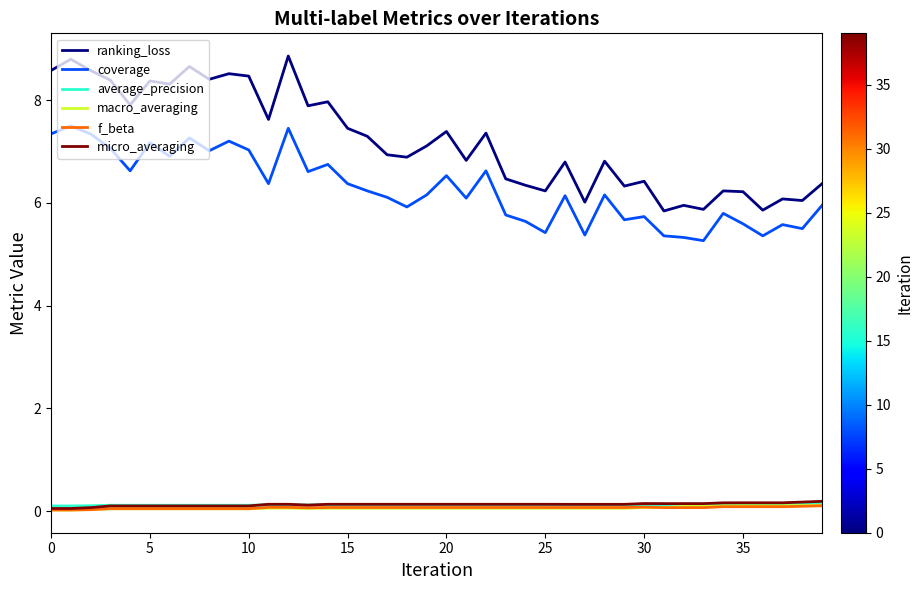

Which series has the largest range (max minus min)?

ranking_loss